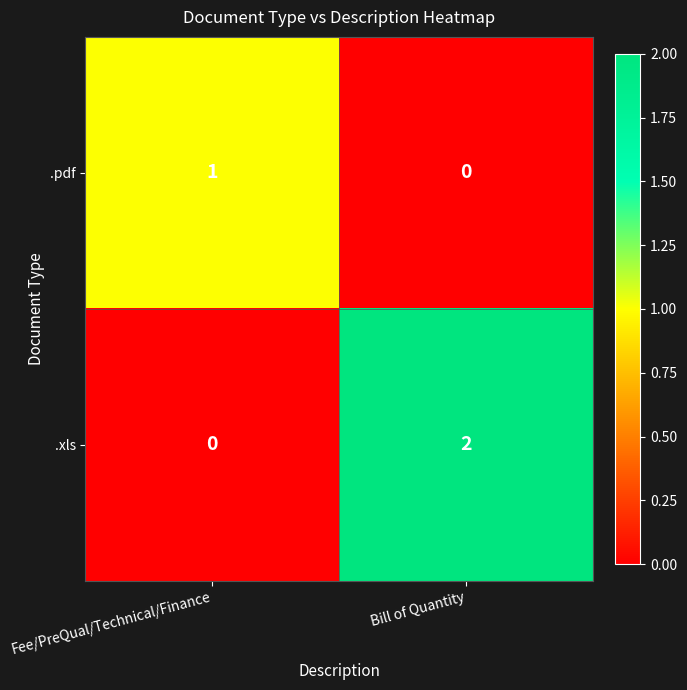

Is it true that .xls equals 1 at Fee/PreQual/Technical/Finance?

False